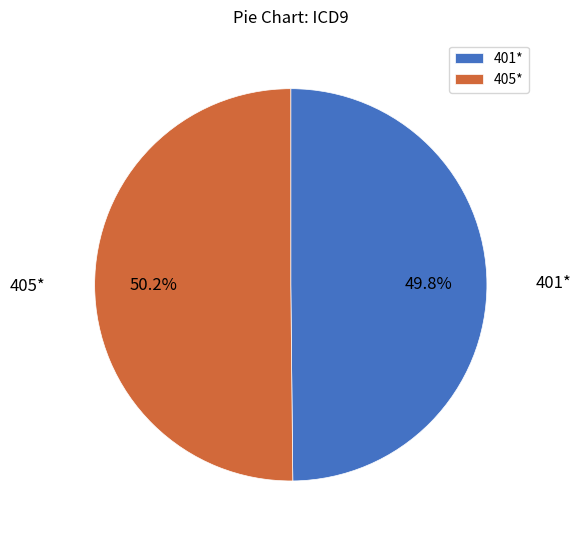

To the nearest percent, what portion does 401* represent?

50%